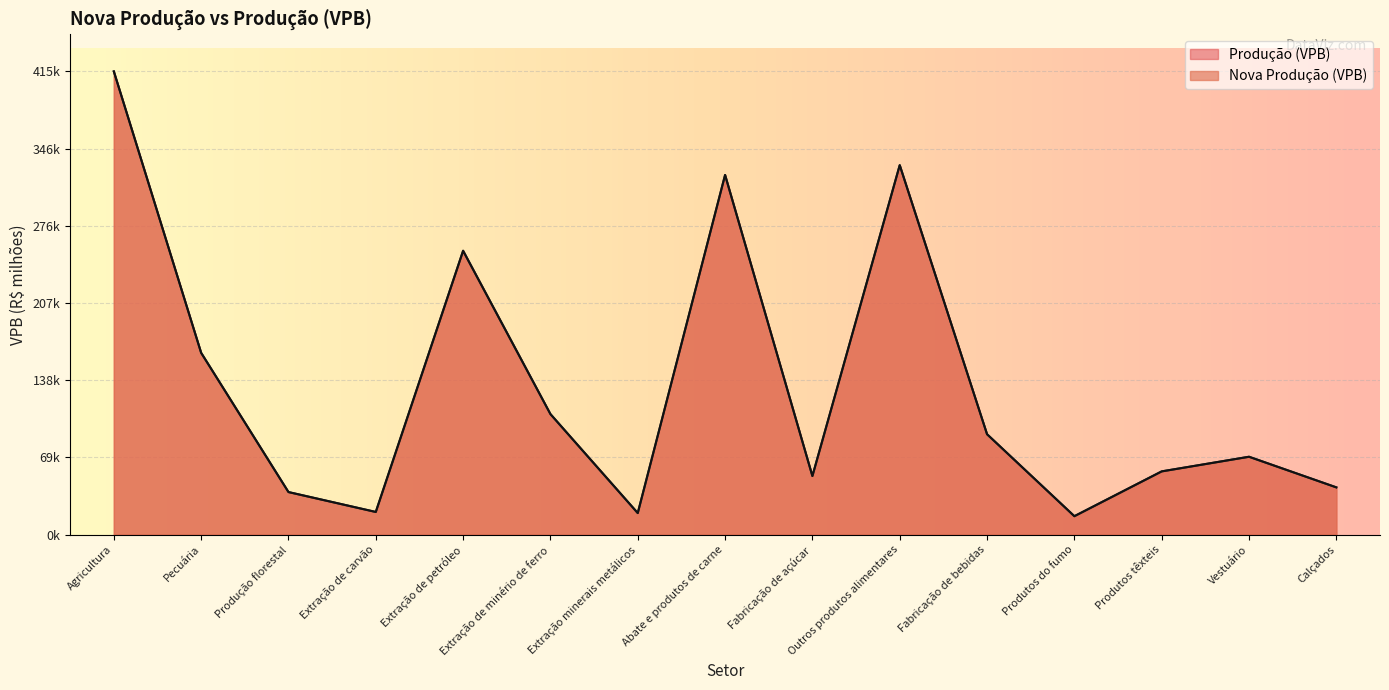

Reading left to right, what are all the values shown in this chart?

Nova Produção (VPB): 415276.6	163007.1	38199.6	20358.4	254356.8	108087.3	19374.6	322431.9	52557.2	331206.6	90048.6	16574.0	56728.5	69844.8	42405.0
Produção (VPB): 415308.0	163008.0	38200.0	20360.0	254621.0	108090.0	19375.0	322433.0	52577.0	331216.0	90049.0	16574.0	56729.0	69845.0	42405.0